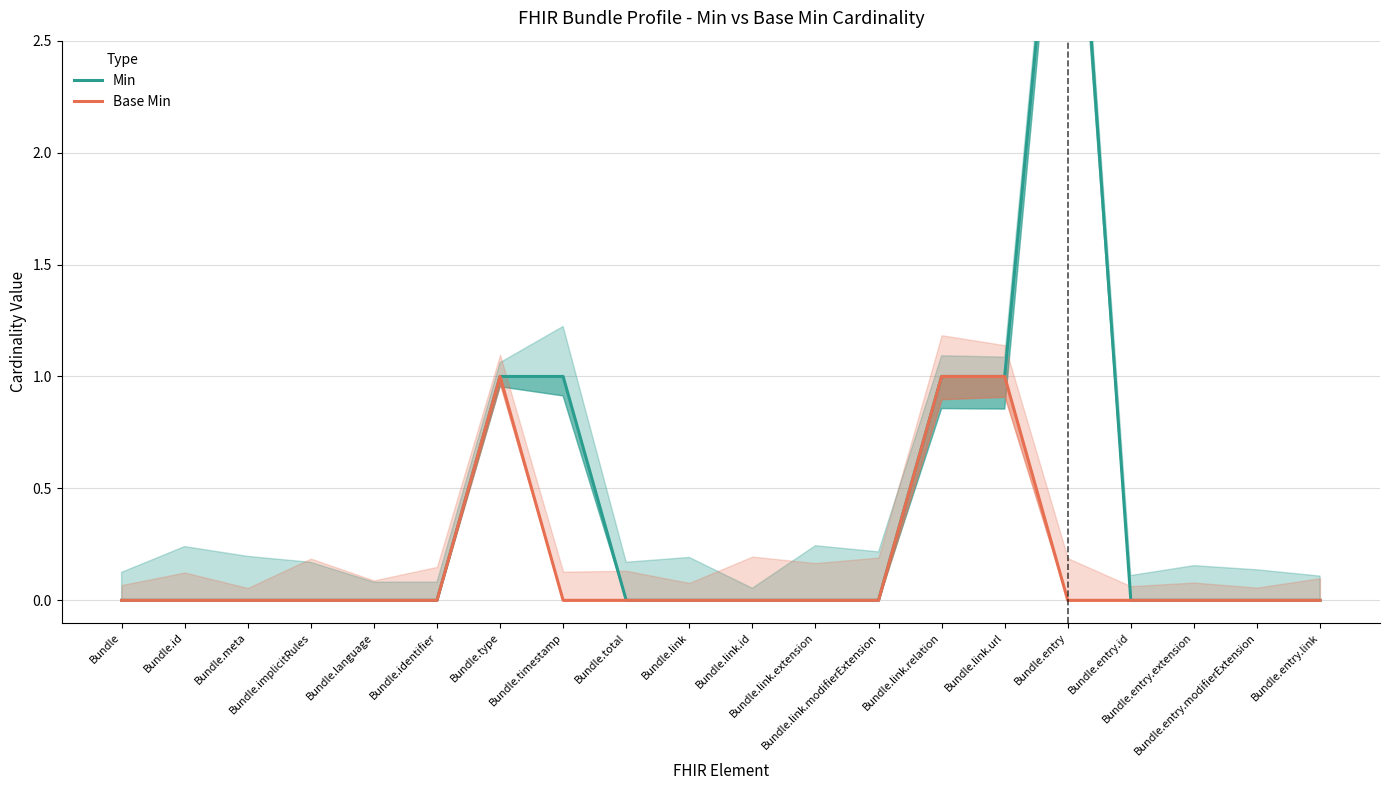

List the series in order of their overall mean, highest first.

Min, Base Min